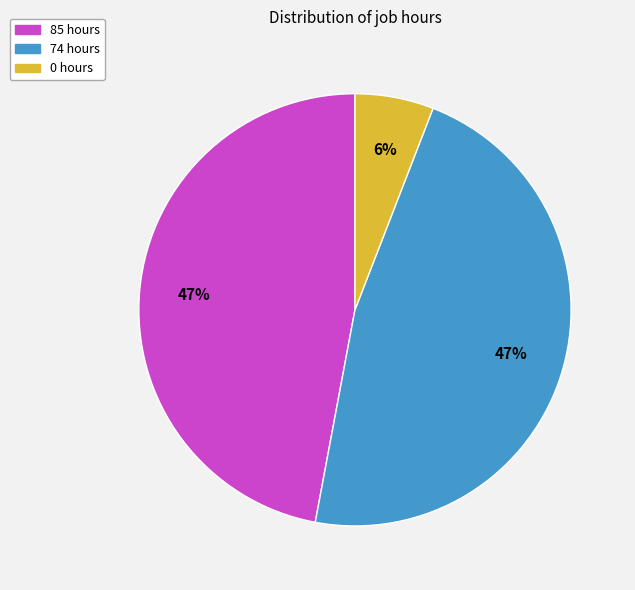

Is there any slice that represents more than half of the pie?

No